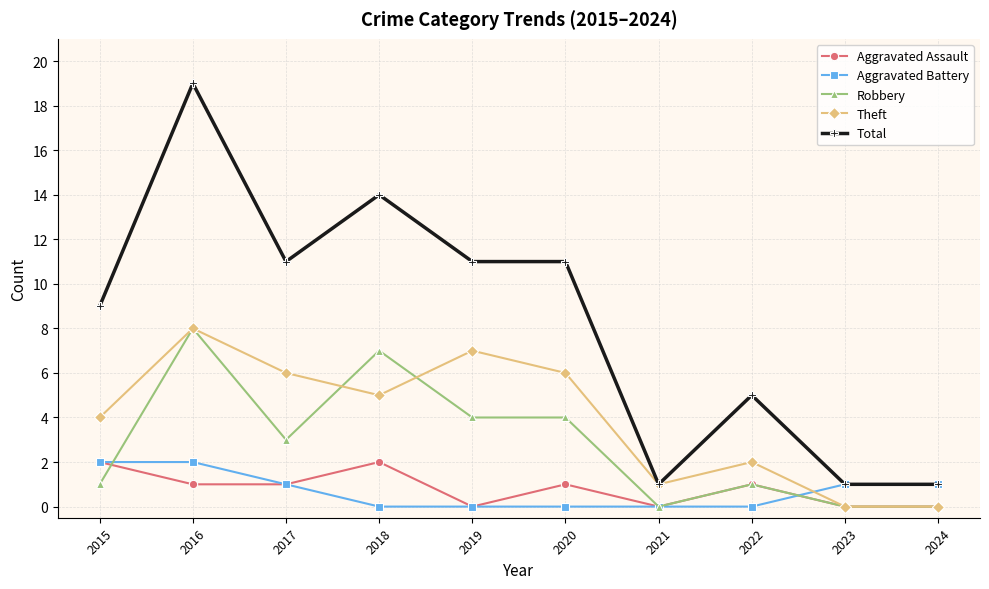

How many interior local peaks does the Aggravated Assault series have?

3